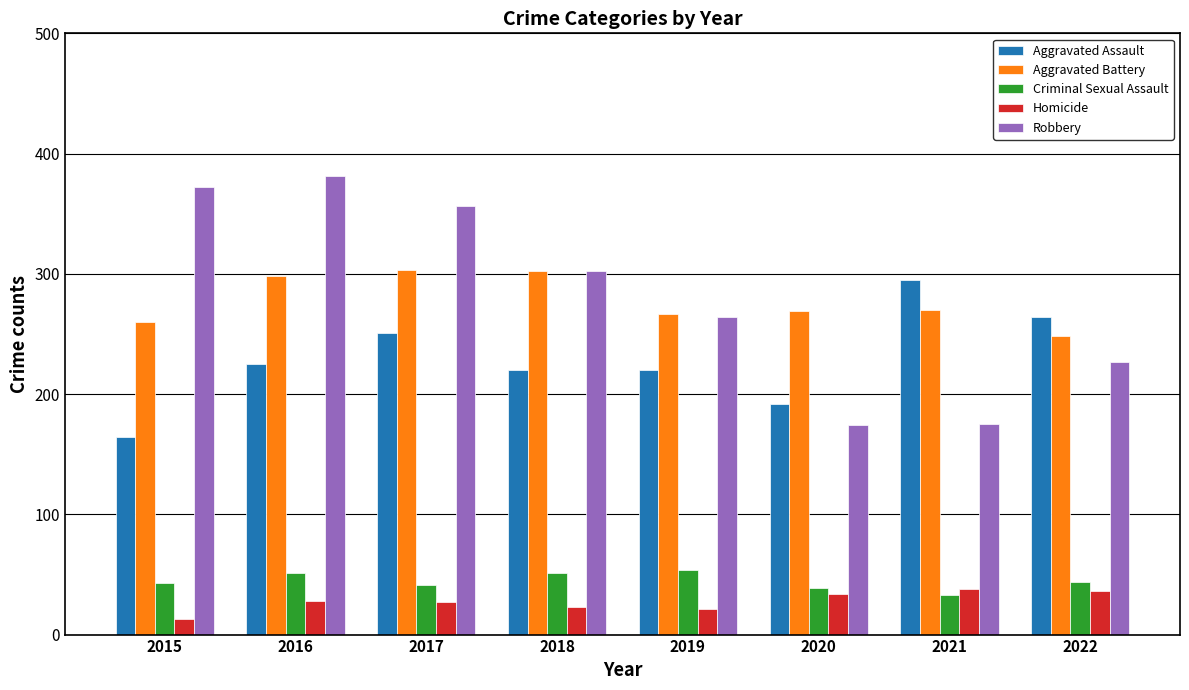

Is the value of Criminal Sexual Assault at 2018 greater than the value of Homicide at 2015?

Yes